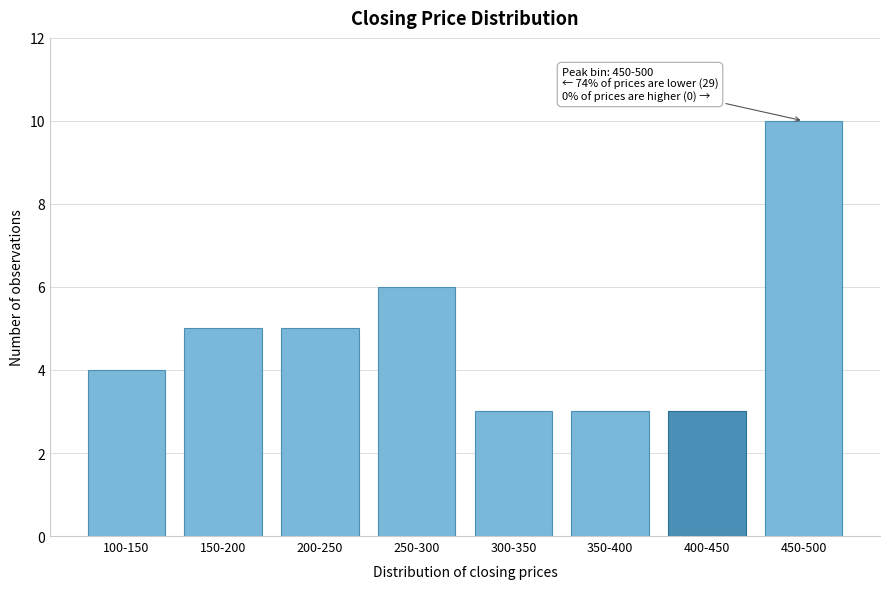

Reading left to right, what are all the values shown in this chart?

4	5	5	6	3	3	3	10